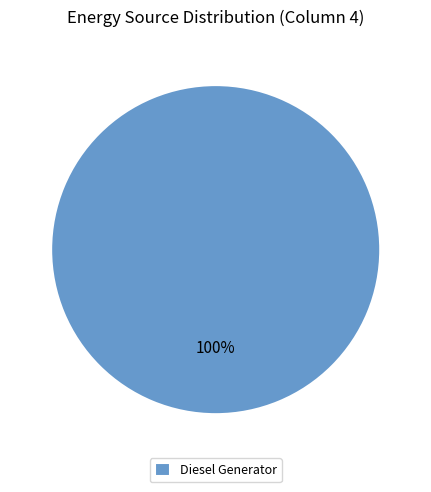

What is the majority slice?

Diesel Generator